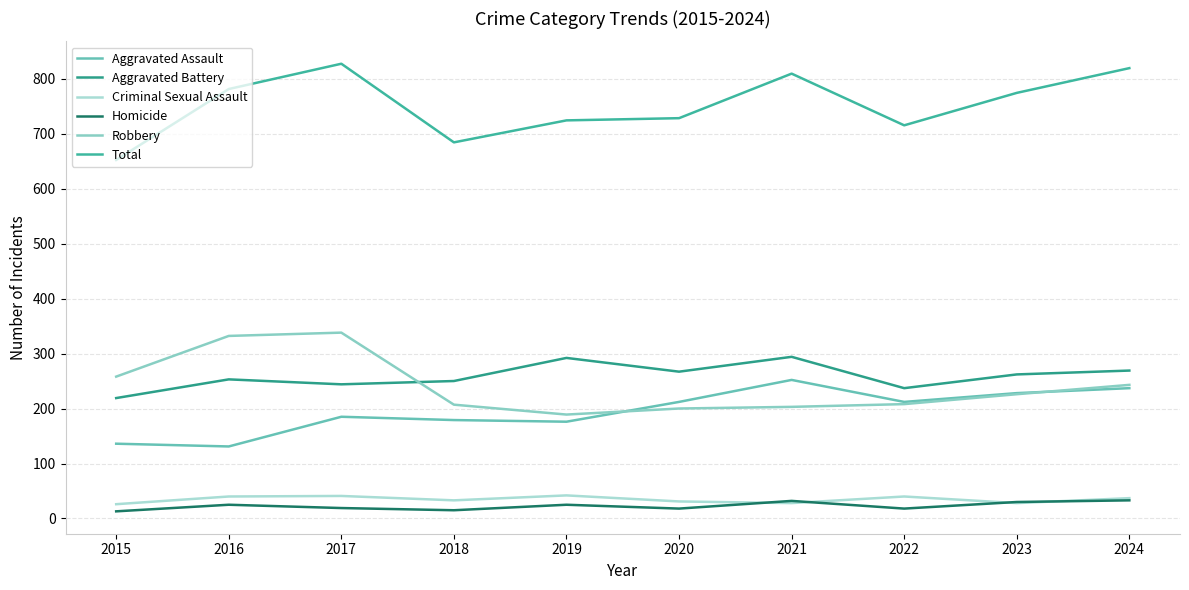

True or false: Aggravated Battery and Homicide intersect in this chart.

False